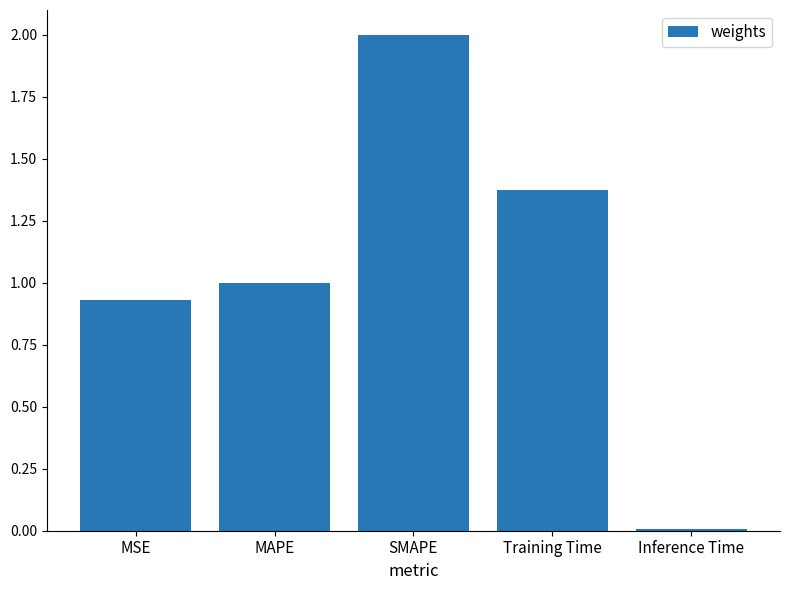

True or false: the data shows 2.0 at SMAPE.

True